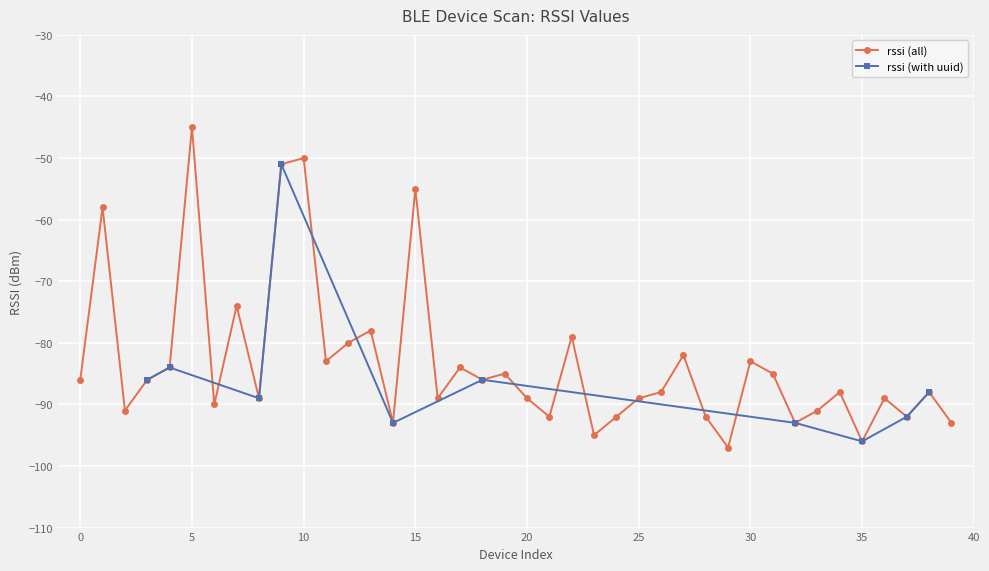

Between 10 and 25, which is larger?

10